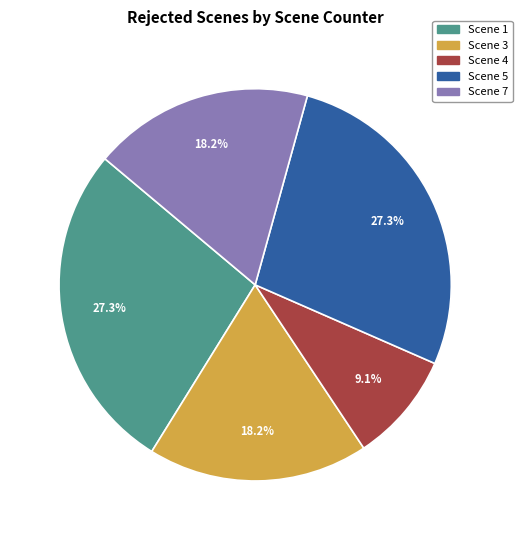

Approximately how many times larger is the value at Scene 1 compared to Scene 4?

3.0